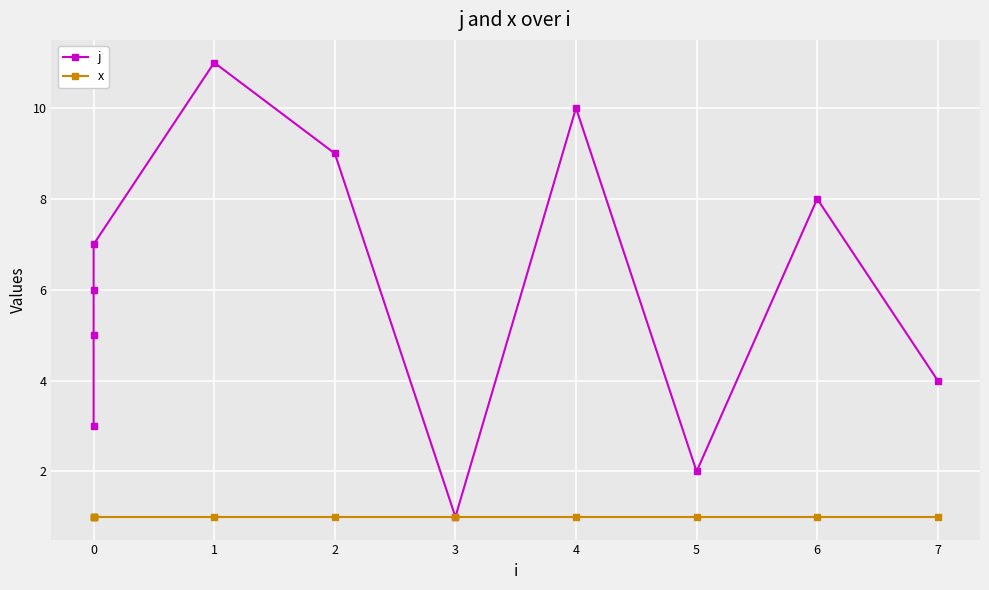

True or false: j and x cross at least once.

False